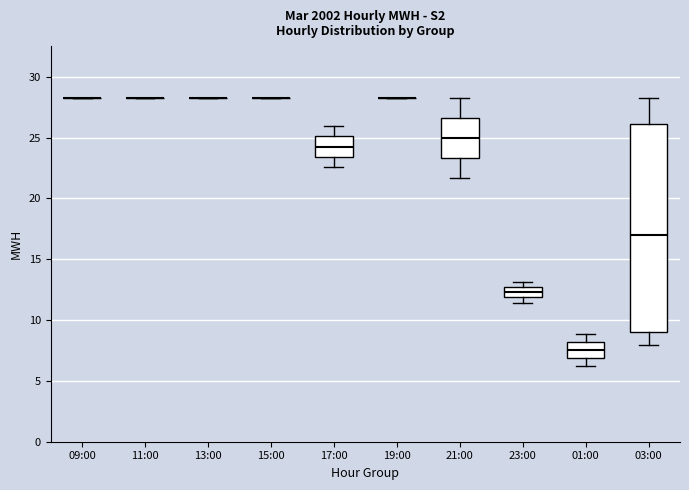

Reading left to right, read every box against the y-axis: the position of its median line, the range the box covers, and the ends of its whiskers. The values are not printed on the chart, so give them approximately, as read against the axis.

09:00: box collapsed to a line at 28.5, whiskers 28.5 to 28.5
11:00: box collapsed to a line at 28.5, whiskers 28.5 to 28.5
13:00: box collapsed to a line at 28.5, whiskers 28.5 to 28.5
15:00: box collapsed to a line at 28.5, whiskers 28.5 to 28.5
17:00: median 24.0, box 23.5 to 25.0, whiskers 22.5 to 26.0
19:00: box collapsed to a line at 28.5, whiskers 28.5 to 28.5
21:00: median 25.0, box 23.5 to 26.5, whiskers 21.5 to 28.5
23:00: median 12.5 (inside the box), box 12.0 to 12.5, whiskers 11.5 to 13.0
01:00: median 7.5, box 7.0 to 8.0, whiskers 6.0 to 9.0
03:00: median 17.0, box 9.0 to 26.0, whiskers 8.0 to 28.5